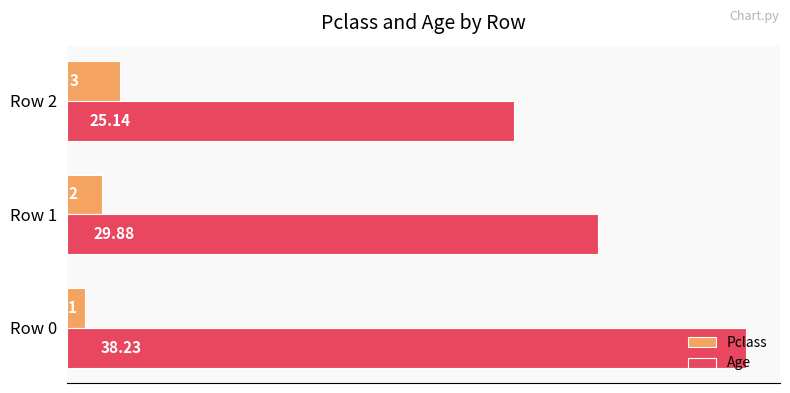

What is the sum of all Pclass values?

6.0